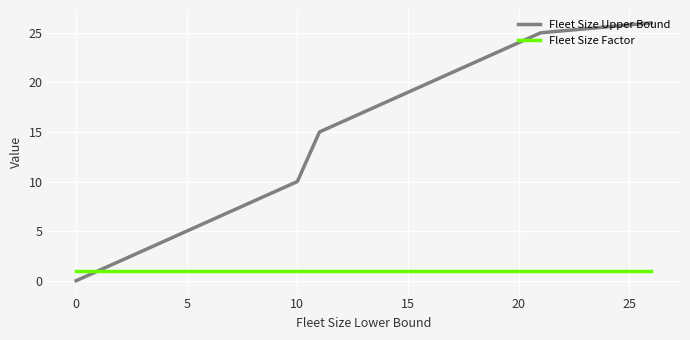

Reading left to right, transcribe all the data shown in this chart.

Fleet Size Upper Bound: 0	1	2	3	4	5	6	7	8	9	10	15	20	25	26
Fleet Size Factor: 1	1	1	1	1	1	1	1	1	1	1	1	1	1	1